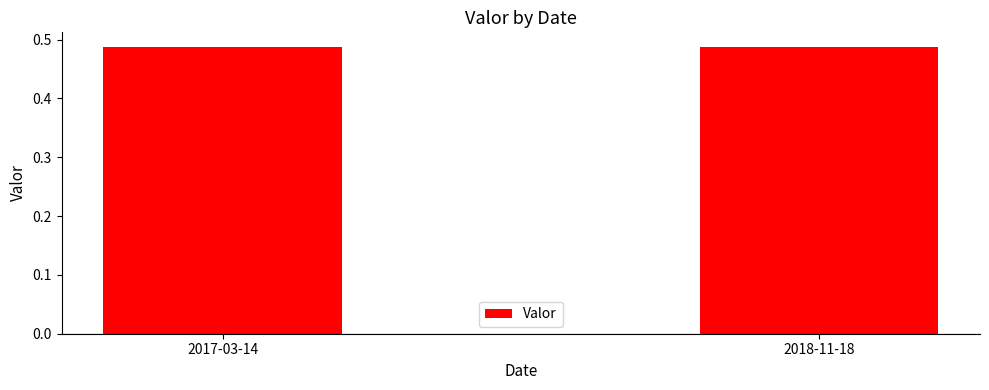

What is the label of the 1st bar from the right?

2018-11-18